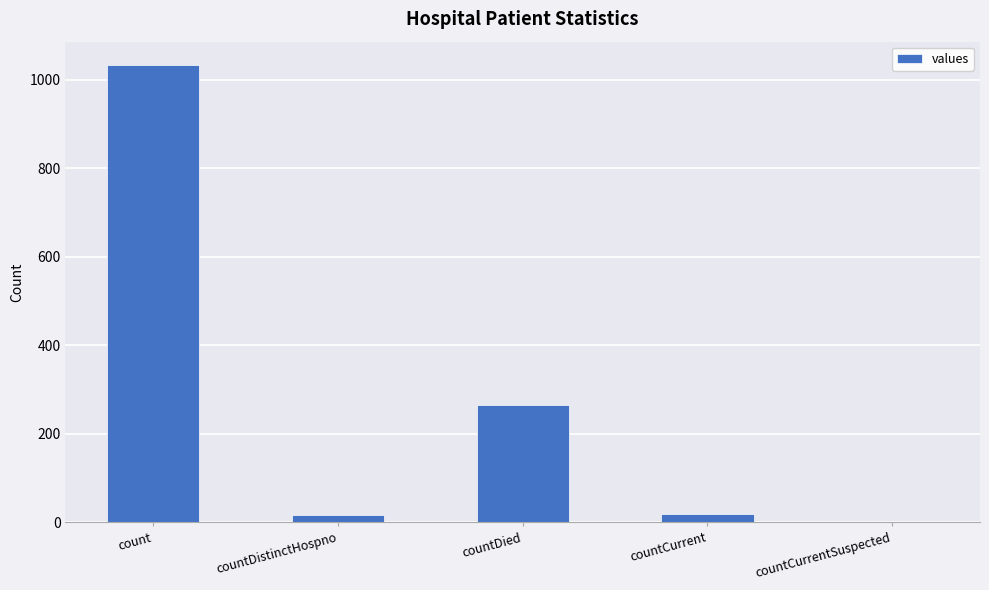

Where is the data nearest to the value 517?

countDied